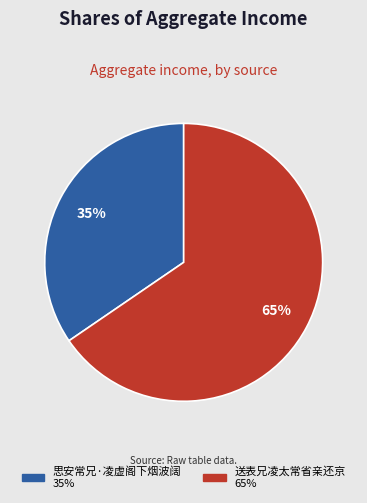

Which category has the smallest portion of the pie?

思安常兄·凌虚阁下烟波阔